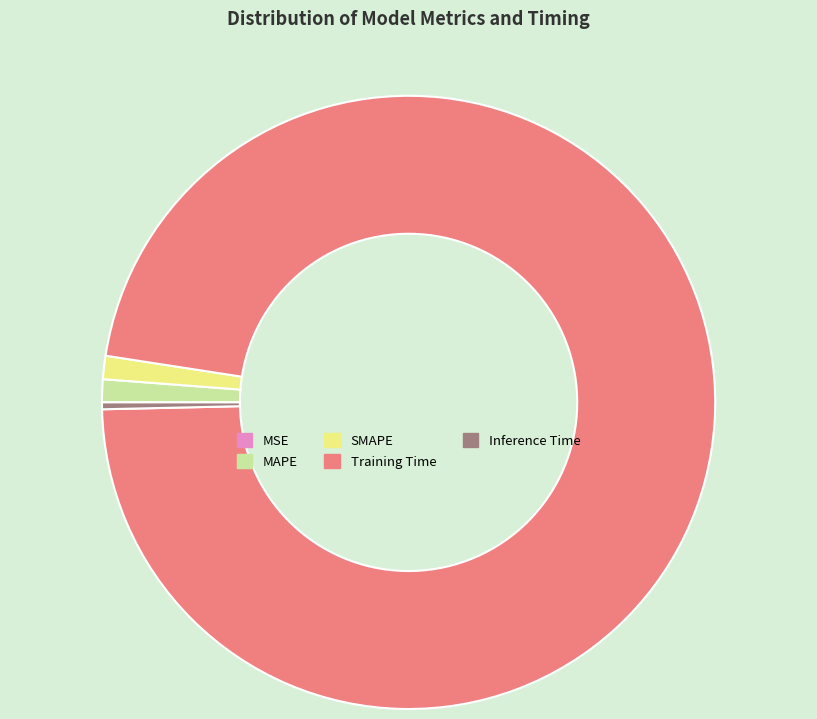

Does Training Time represent more than half of the total?

Yes